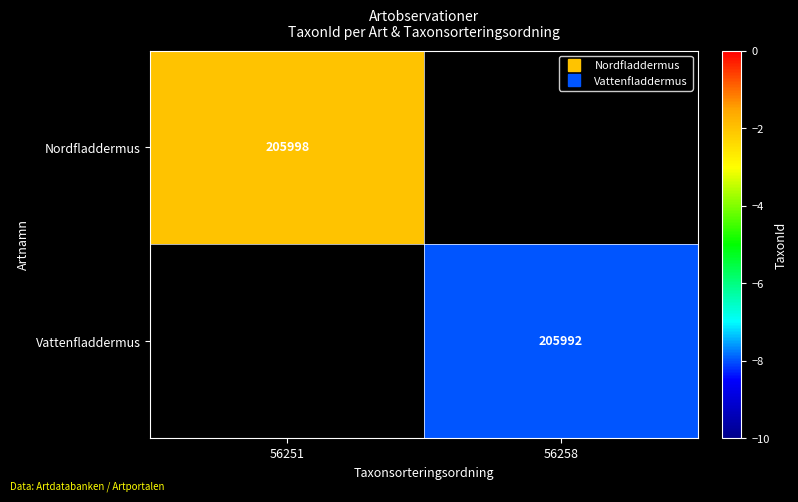

How many values in Vattenfladdermus are above zero?

1